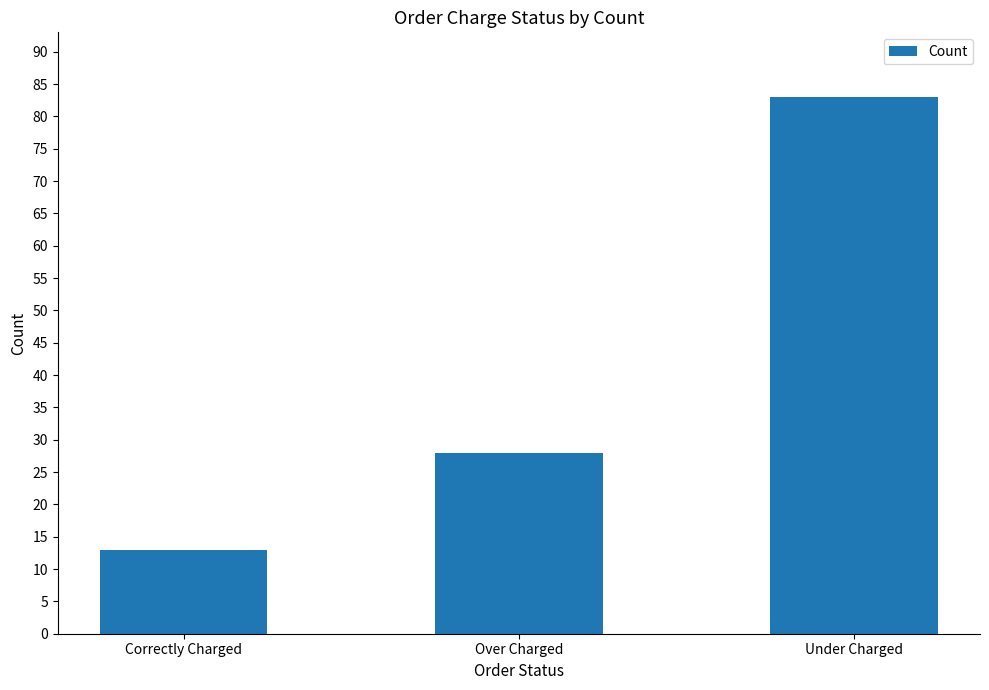

Does the chart contain stacked bars?

No